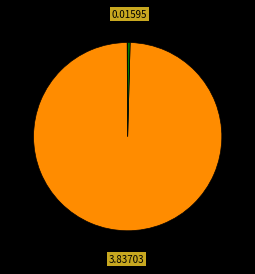

Does any single category account for the majority?

Yes